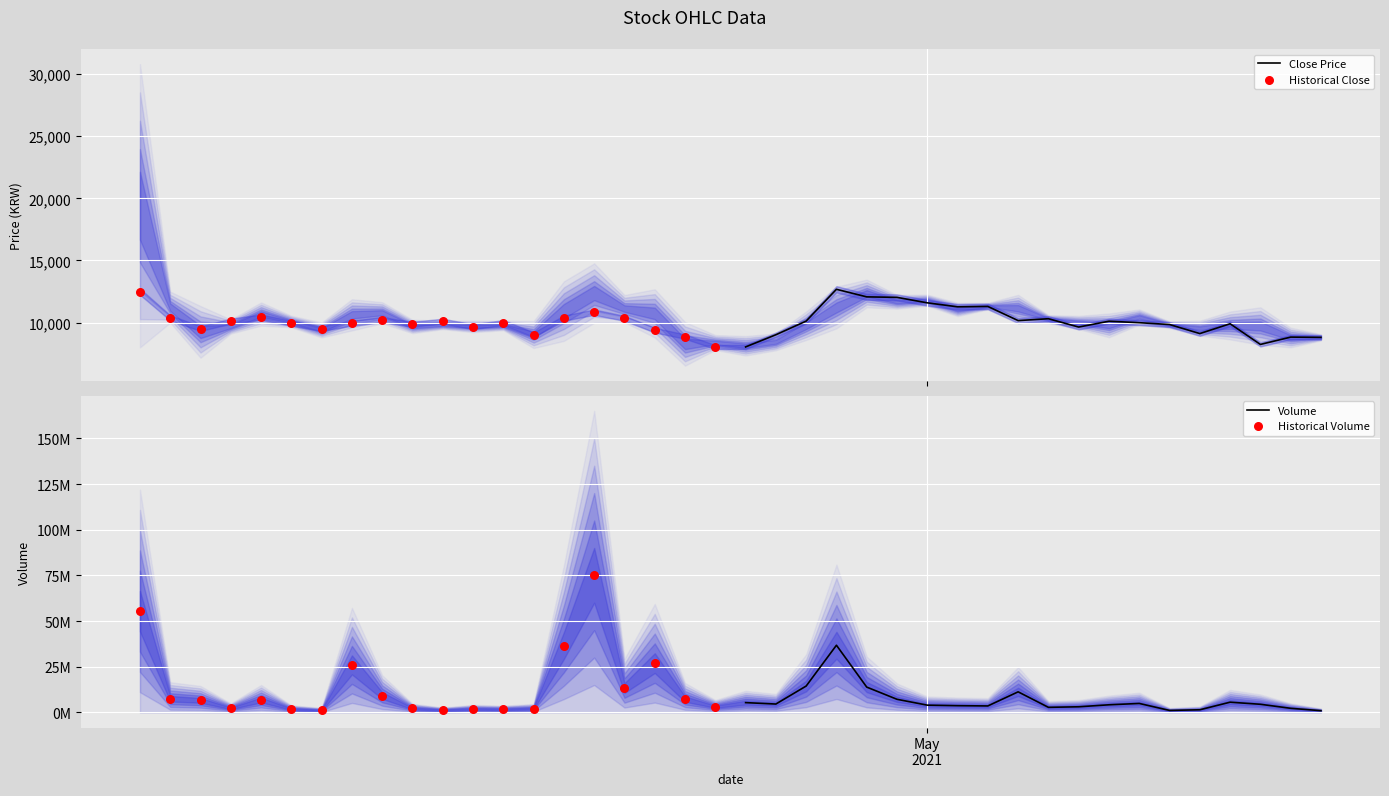

What is the minimum value for Close Price?

8040